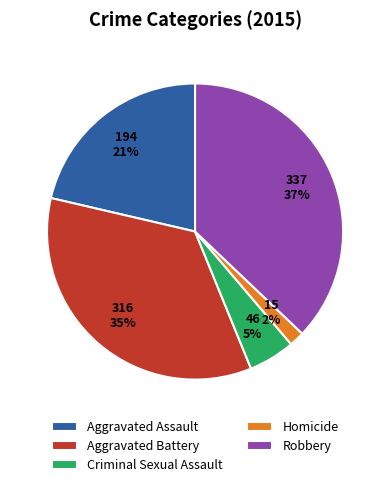

Is Aggravated Assault the majority of the pie?

No